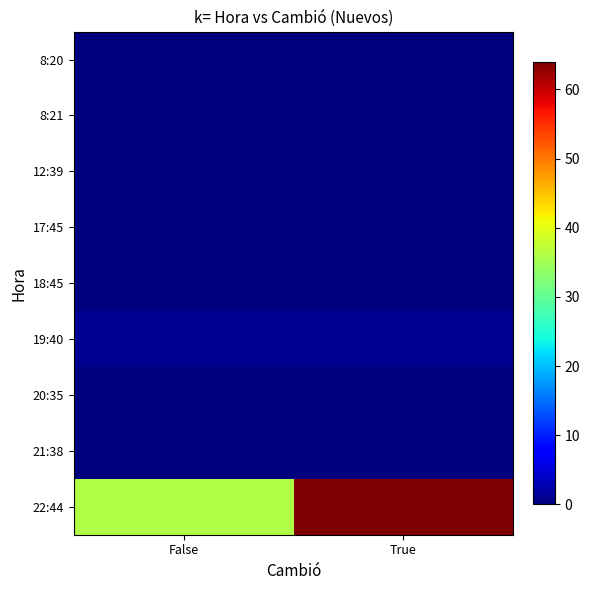

Between False and True, which series saw the biggest shift?

22:44